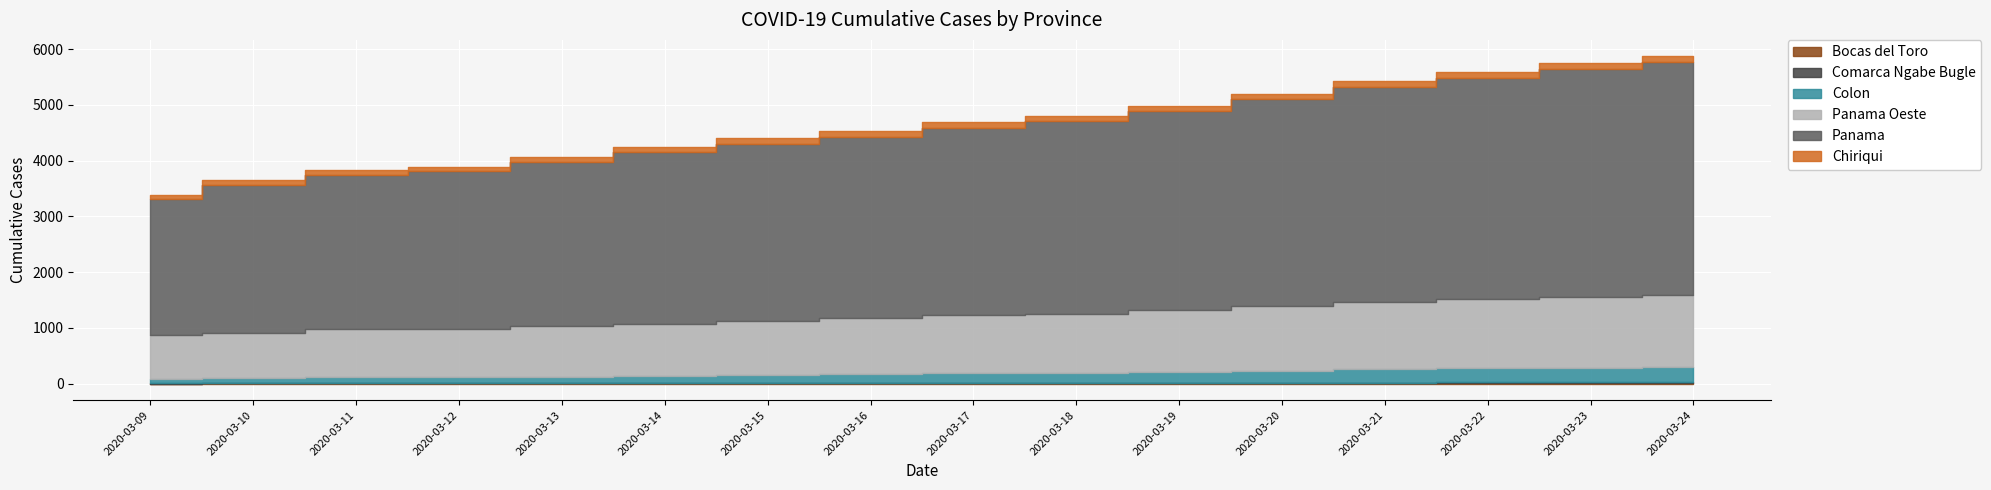

Is it true that Panama Oeste equals 867 at 2020-03-12?

True